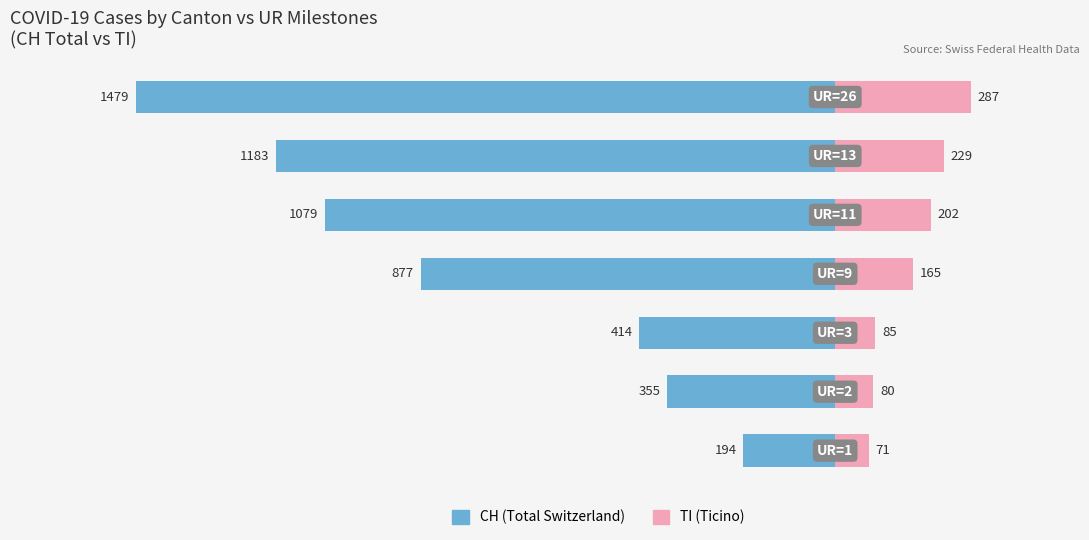

How many bars are there in total?

14